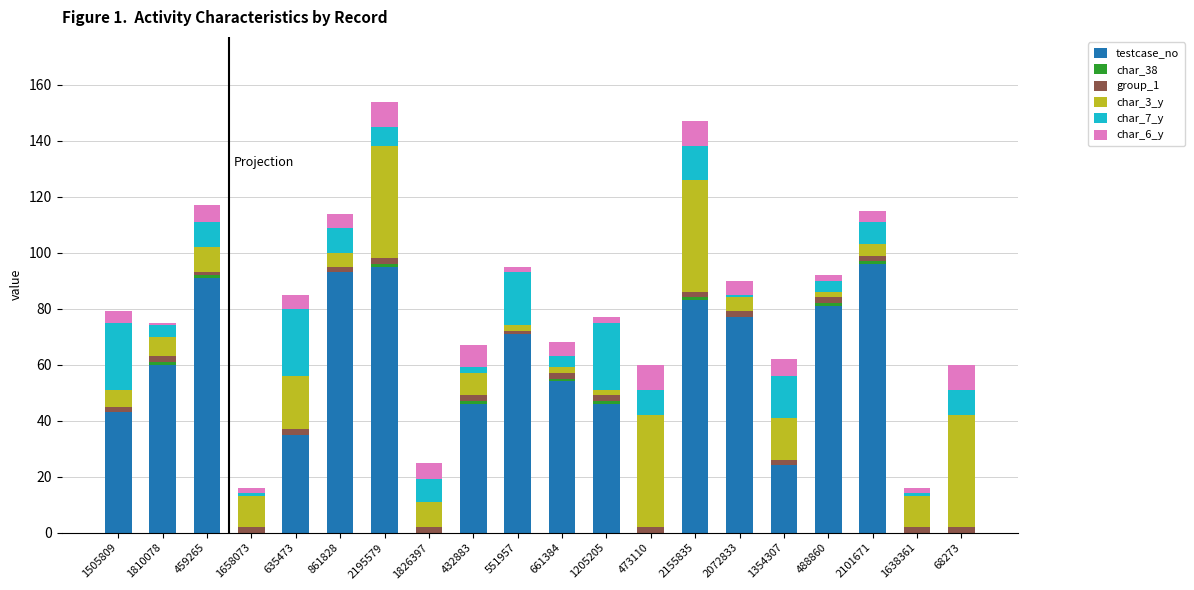

The value of testcase_no at 432883 is 46. True or false?

True